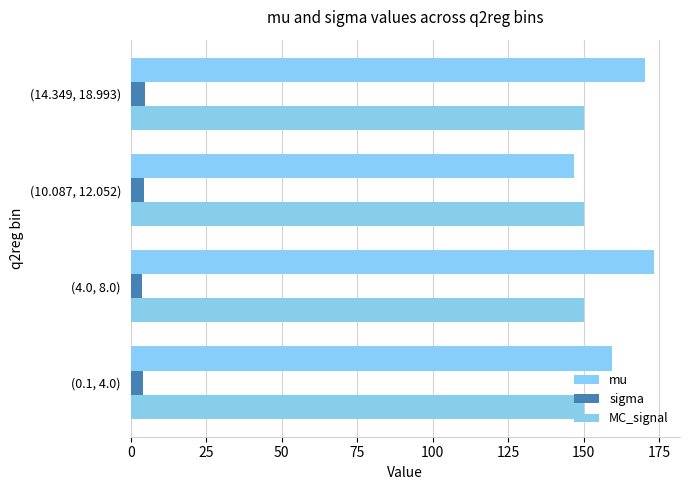

What is the average value of the MC_signal series?

150.0